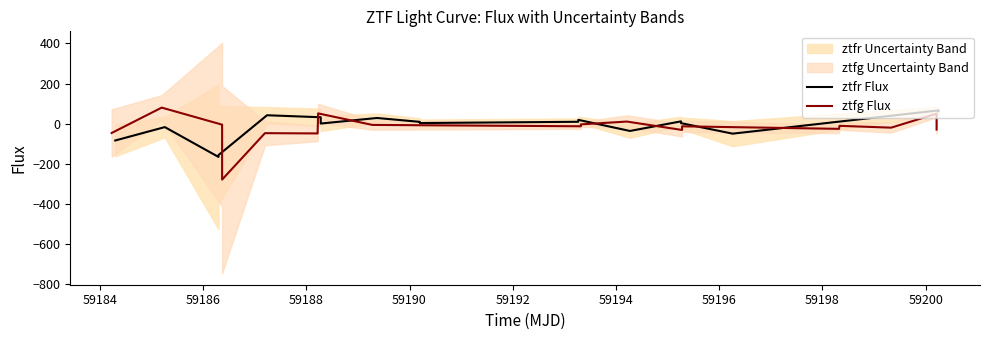

How many categories are shown in the chart?

18